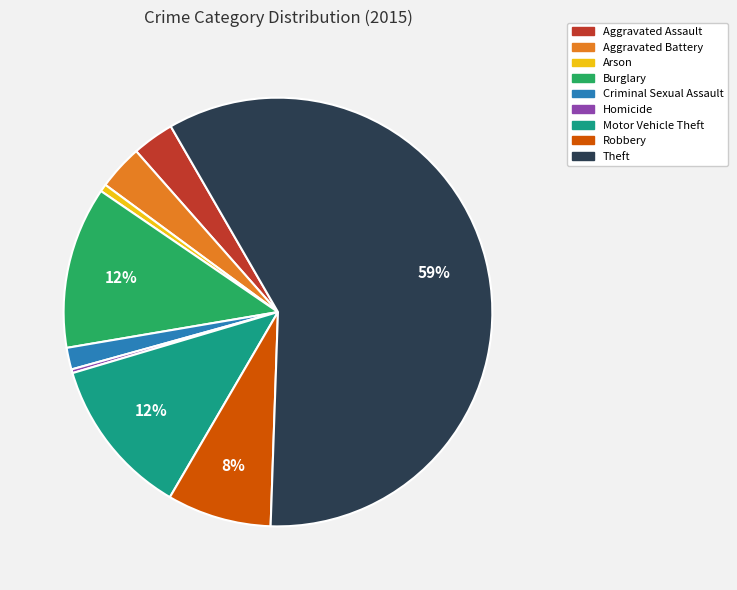

To the nearest percent, what is the average slice percentage?

11%